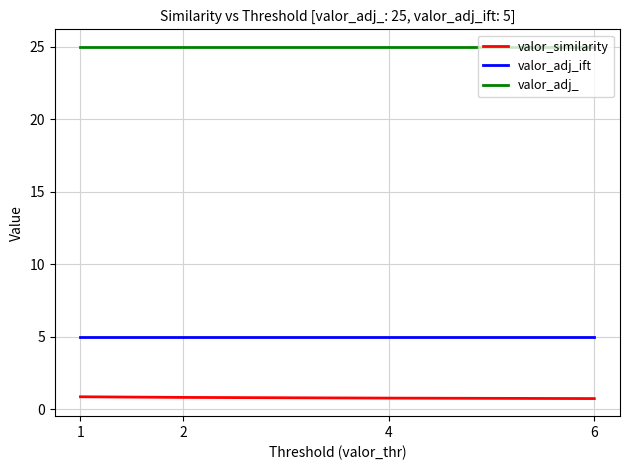

Which series has the largest total across all categories?

valor_adj_